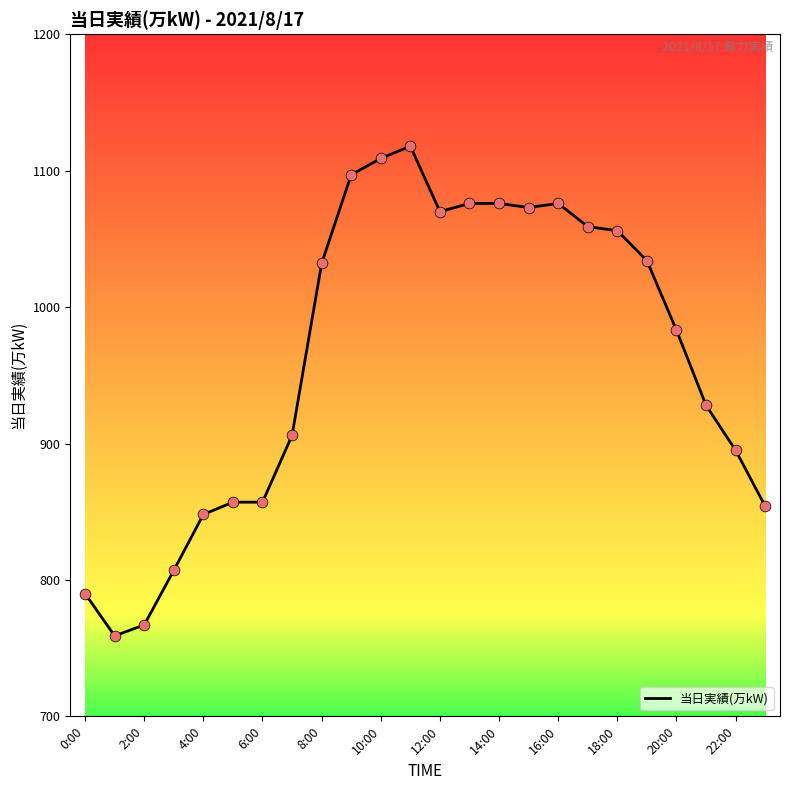

What is the greatest value displayed?

1118